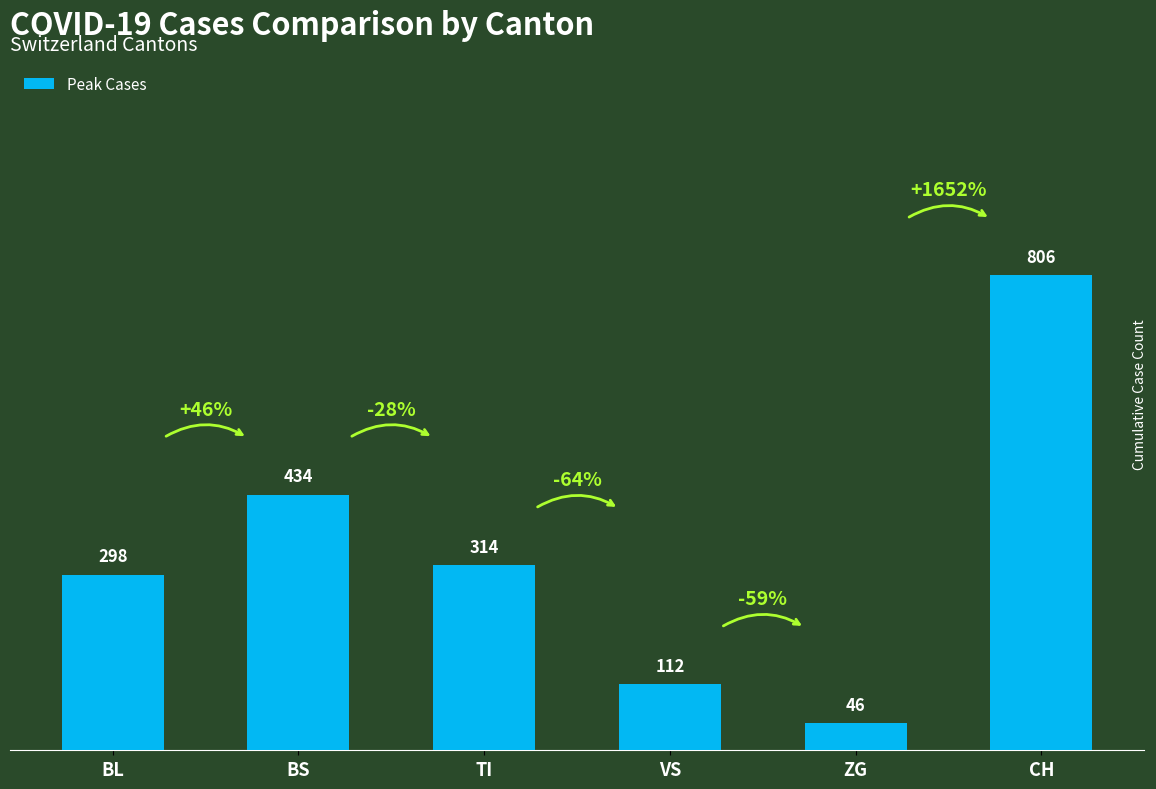

What is the label of the 2nd bar from the right?

ZG